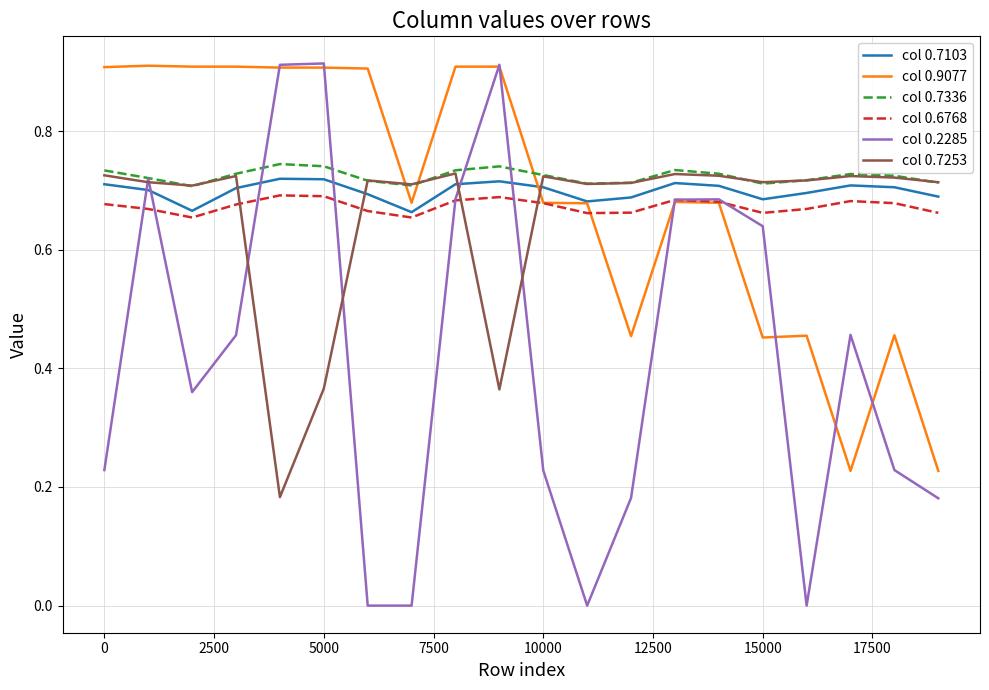

True or false: col 0.7336 and col 0.7103 intersect in this chart.

False